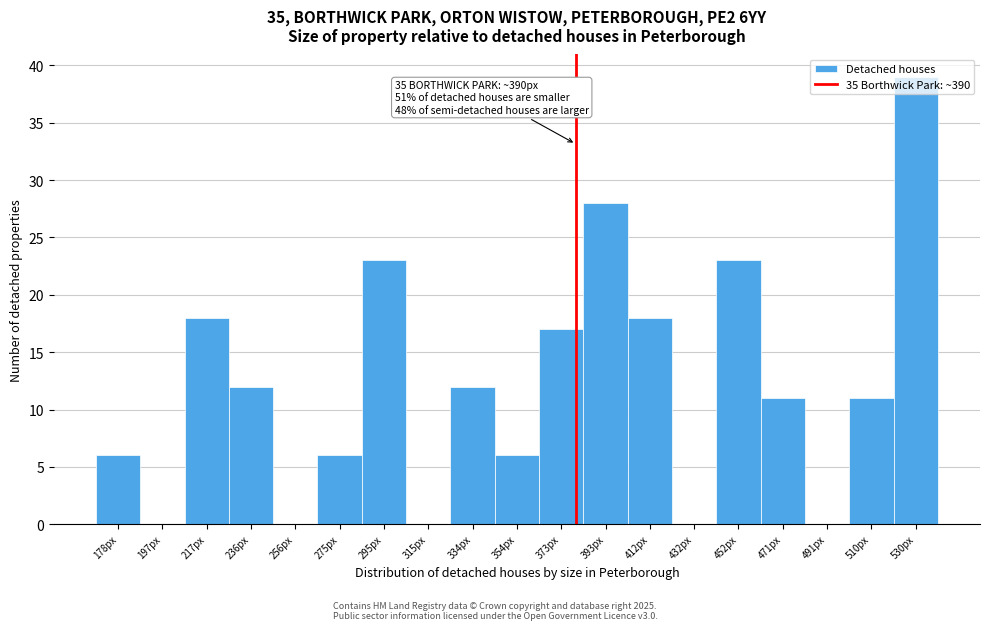

The chart shows a value of 14 at 432px. True or false?

False